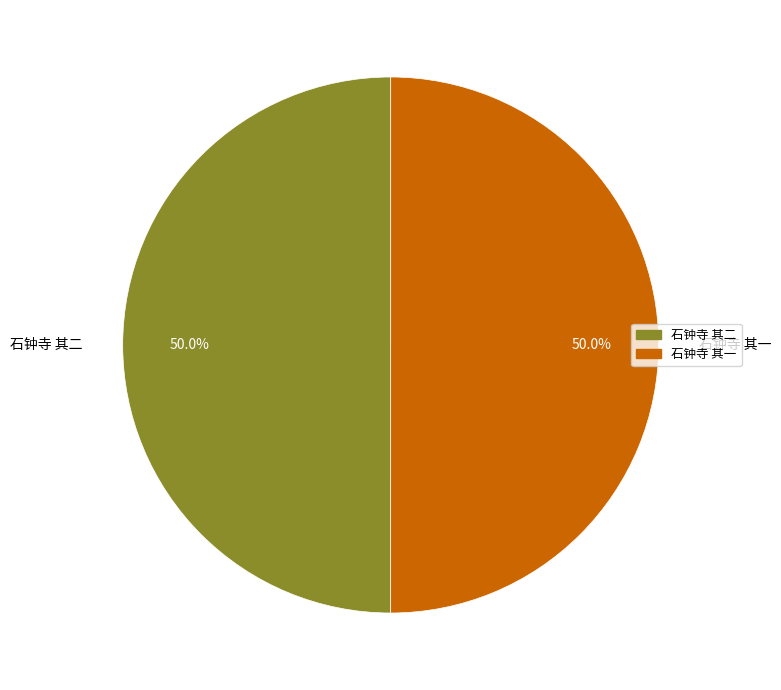

To the nearest percent, what is the average slice percentage?

50%